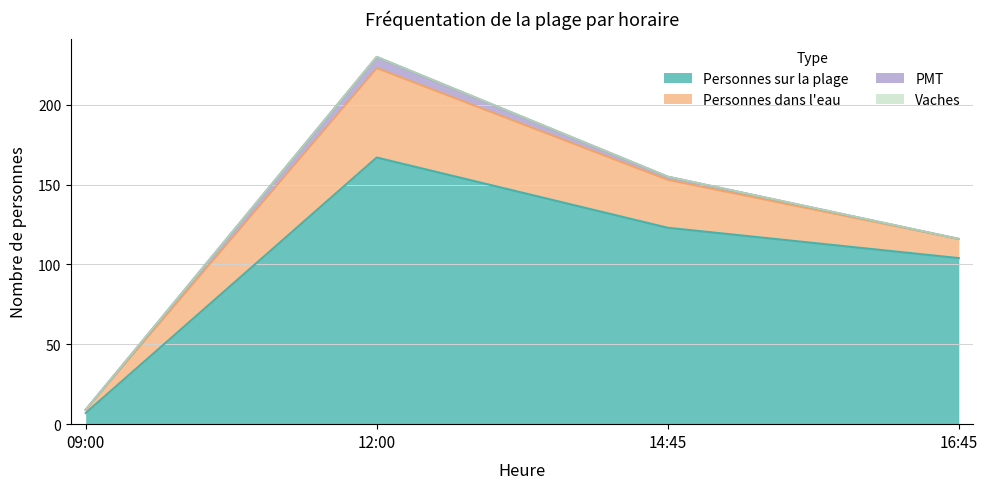

True or false: Vaches has a value of 0 at 14:45.

True